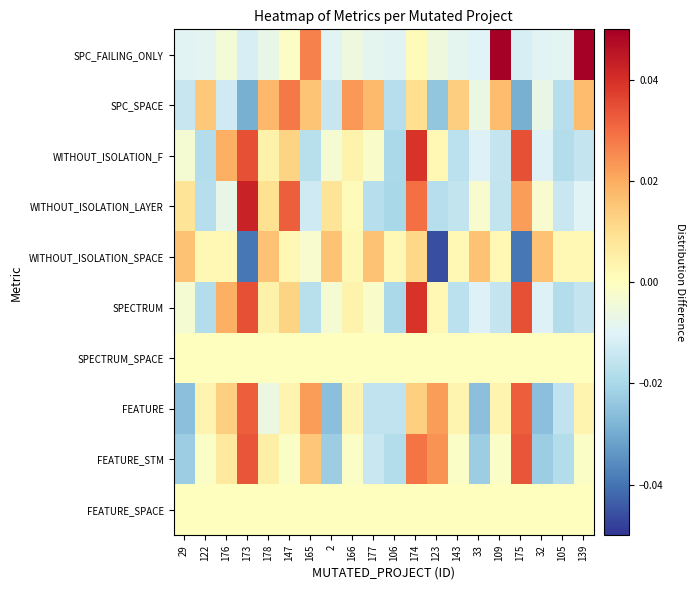

At how many categories does at least one series exceed 0?

20